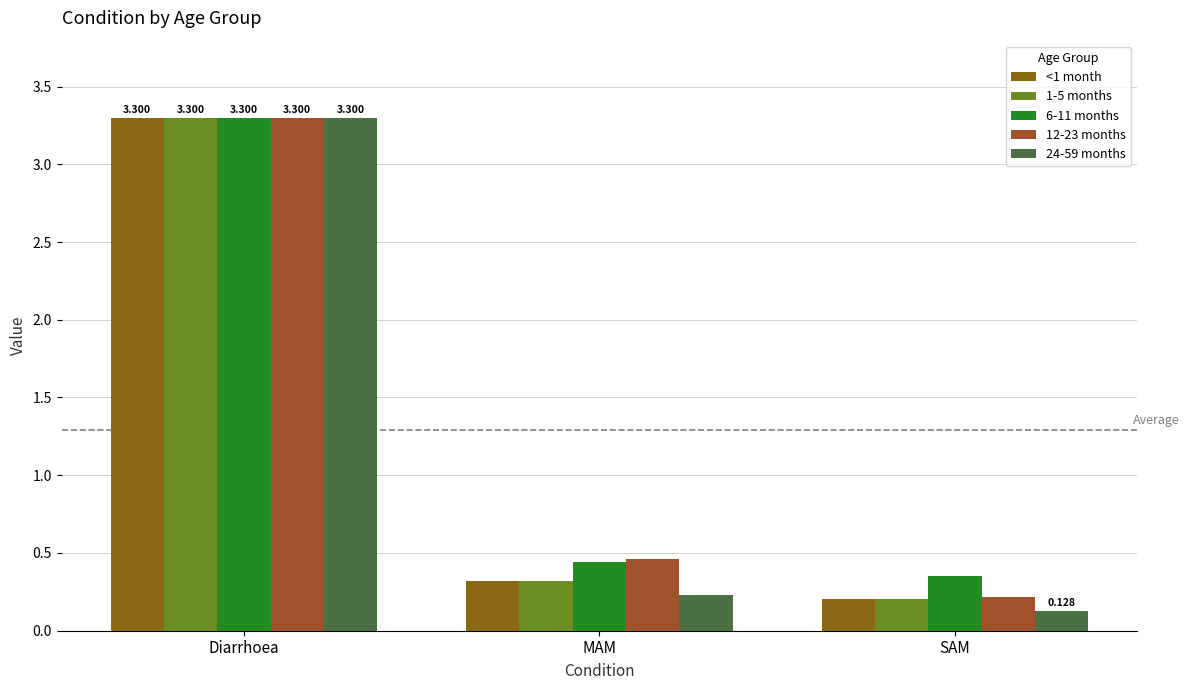

What is the spread (max minus min) of values at MAM?

0.2